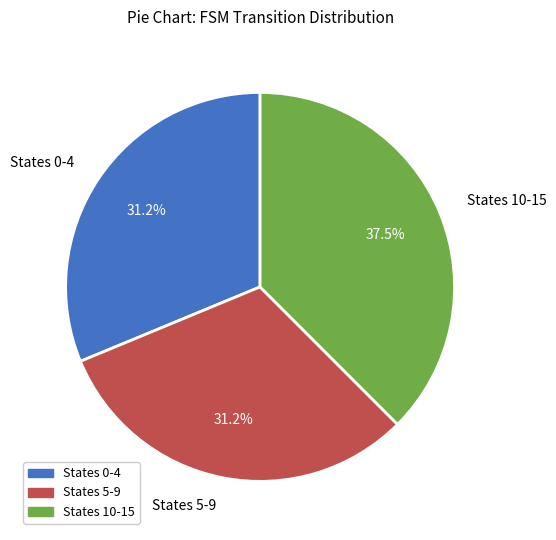

Is States 5-9 the majority of the pie?

No